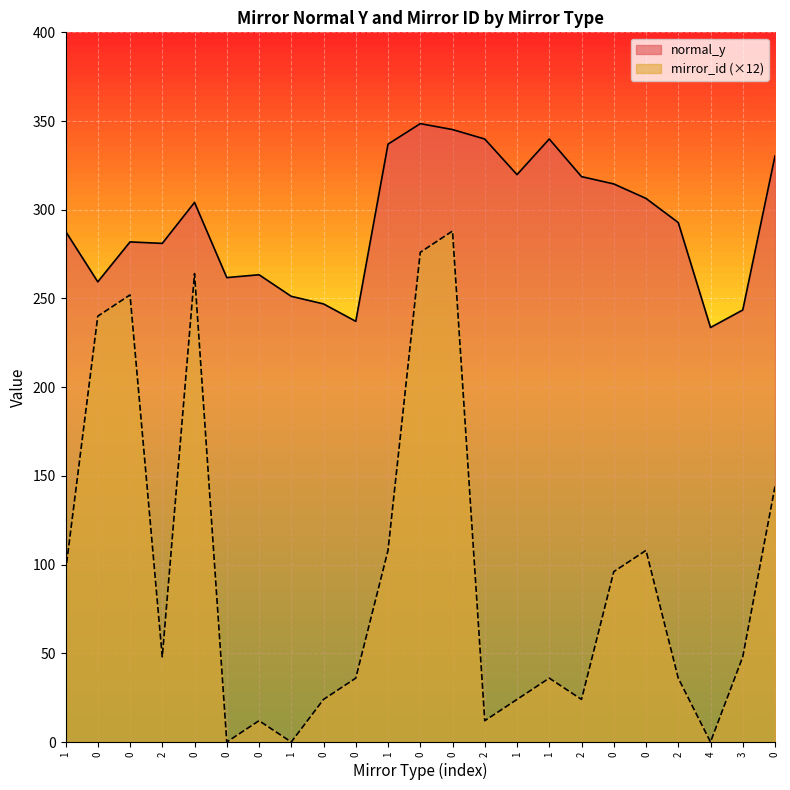

True or false: normal_y and mirror_id intersect in this chart.

False